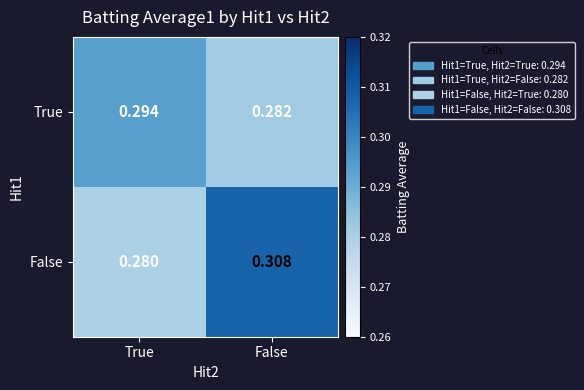

How many data points does each series have?

2